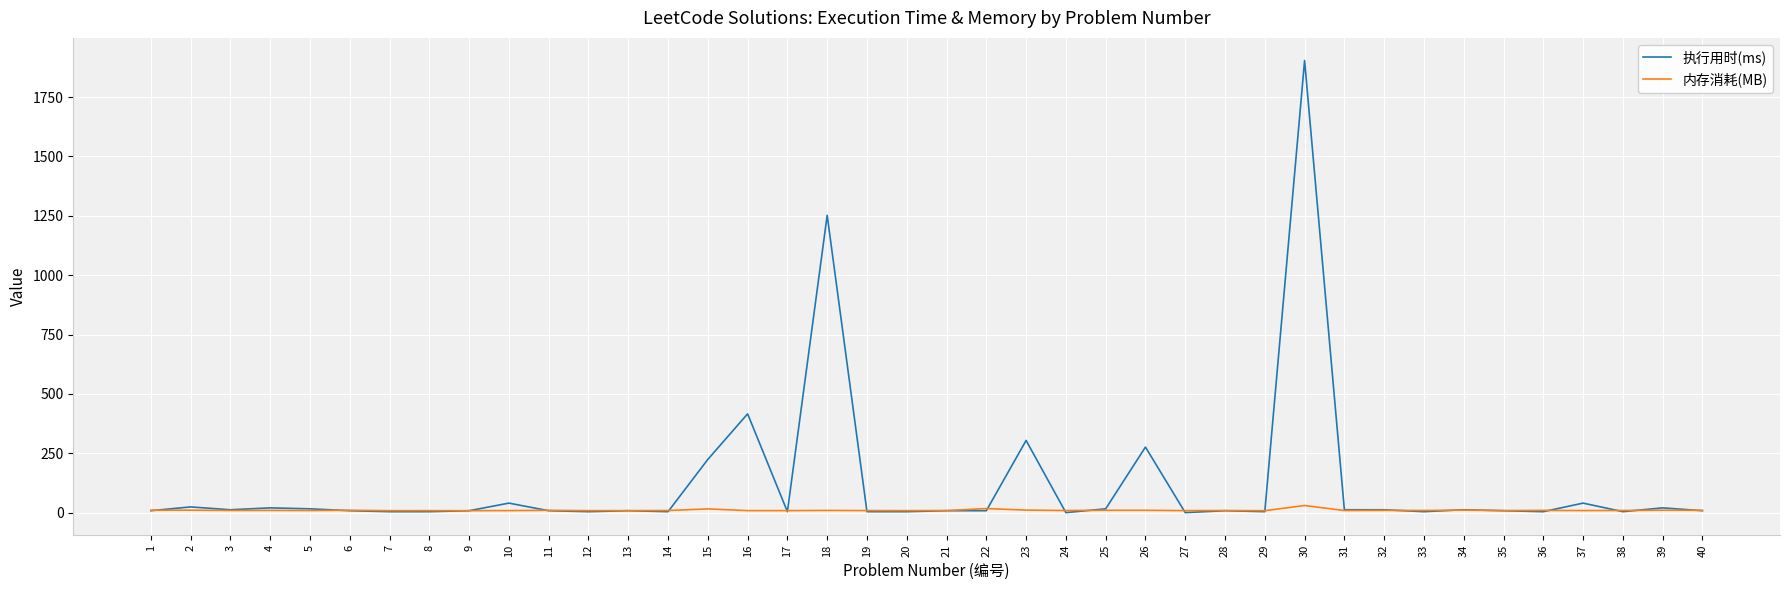

Rank the series by their maximum value, from lowest to highest.

内存消耗(MB), 执行用时(ms)